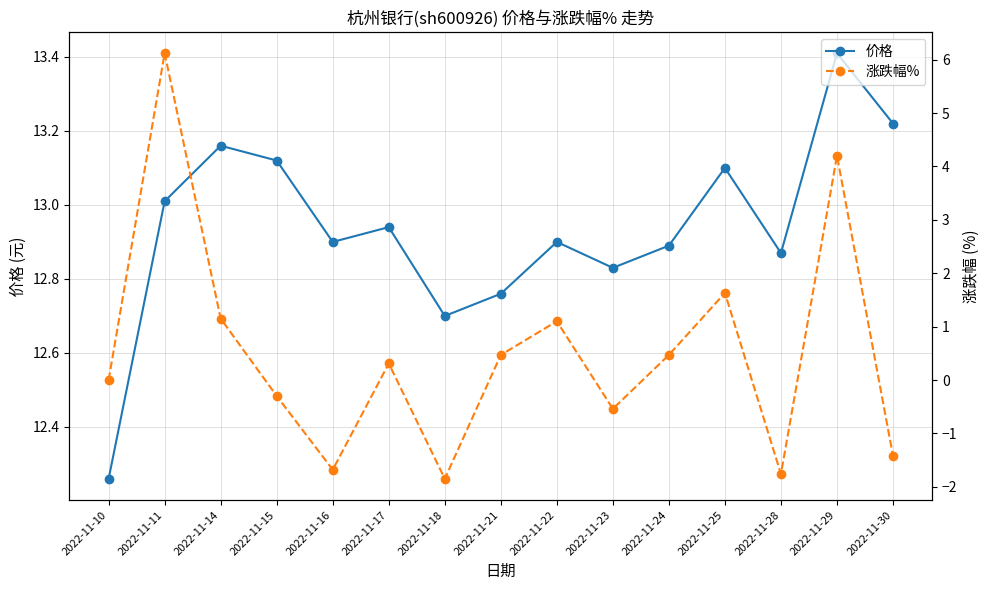

Reading left to right, extract all data points from this chart.

价格: 12.3	13.0	13.2	13.1	12.9	12.9	12.7	12.8	12.9	12.8	12.9	13.1	12.9	13.4	13.2
涨跌幅%: 0.0	6.1	1.1	-0.3	-1.7	0.3	-1.9	0.5	1.1	-0.5	0.5	1.6	-1.8	4.2	-1.4